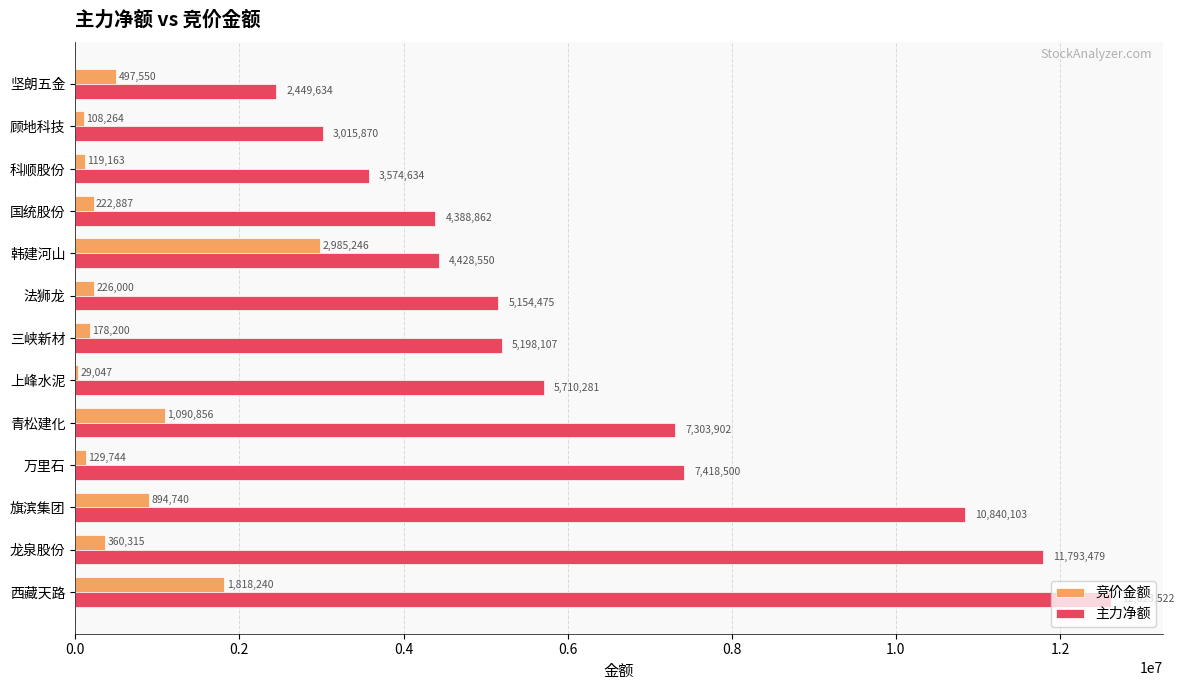

Which series has the largest range (max minus min)?

主力净额